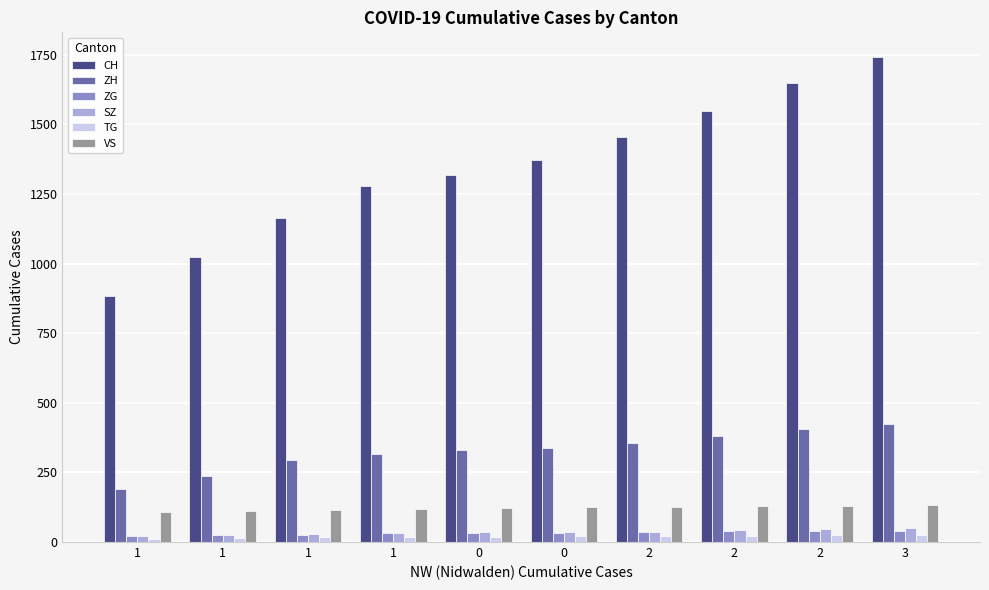

Count the number of categories in the chart.

10